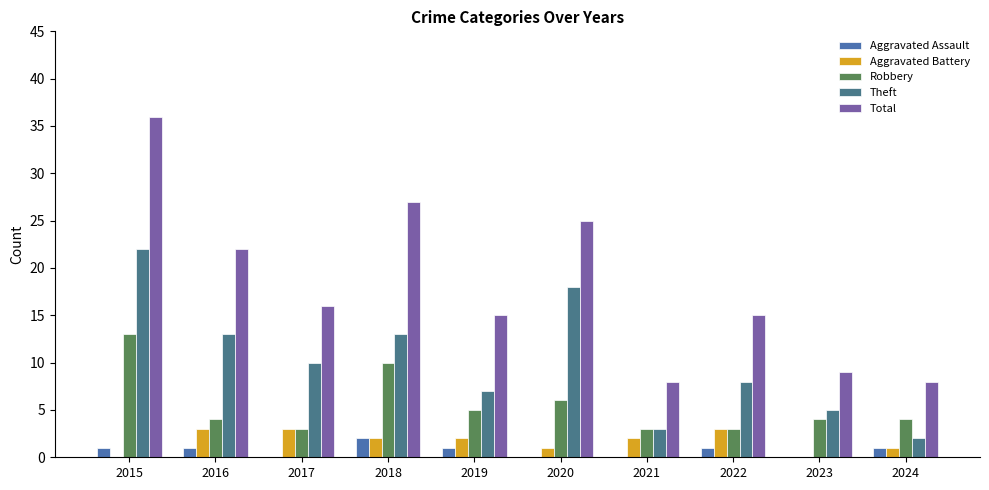

What is the difference between the second highest and second lowest values in the Robbery series?

7